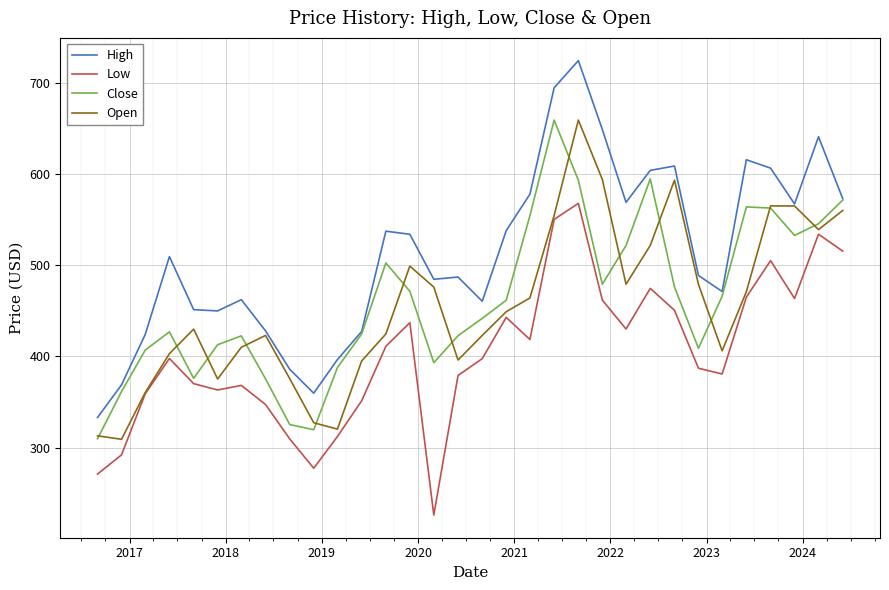

What is the sum of all Open values?

14559.7